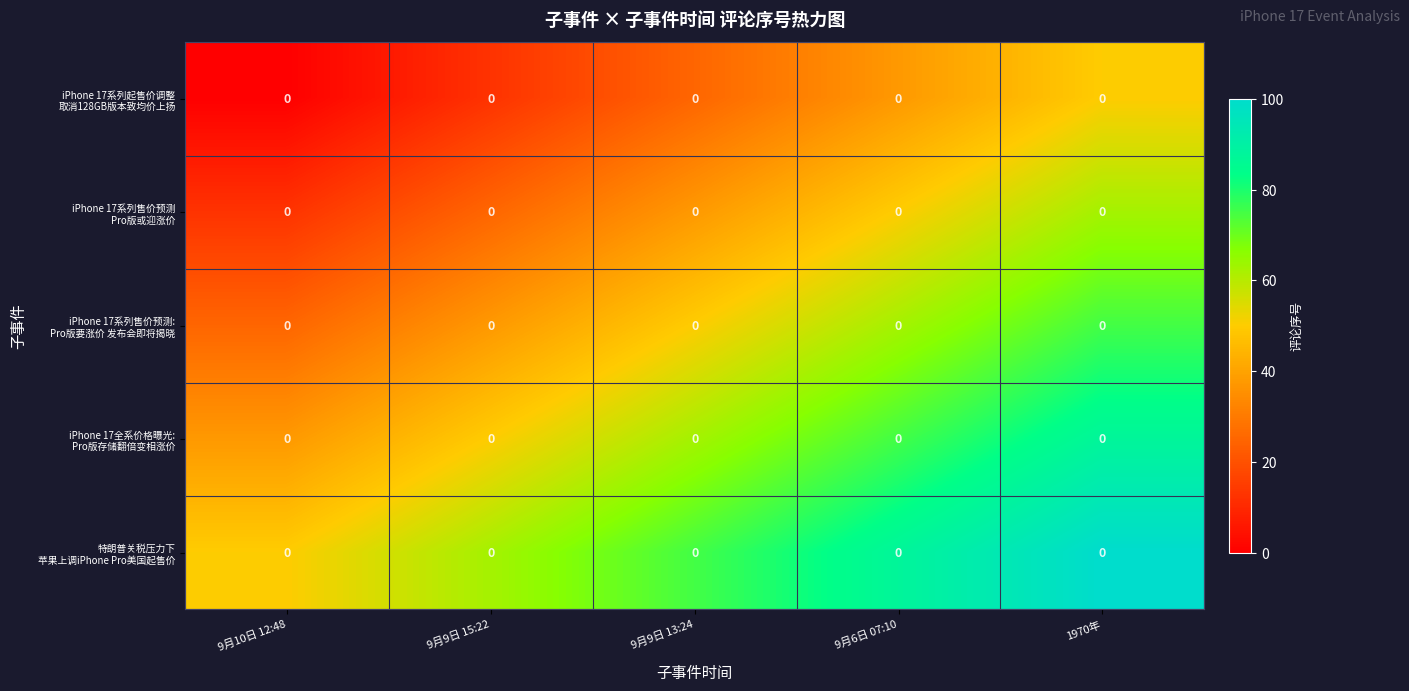

The iPhone 17系列起售价调整 取消128GB版本致均价上扬 series shows 25.0 at 9月9日 13:24. True or false?

True